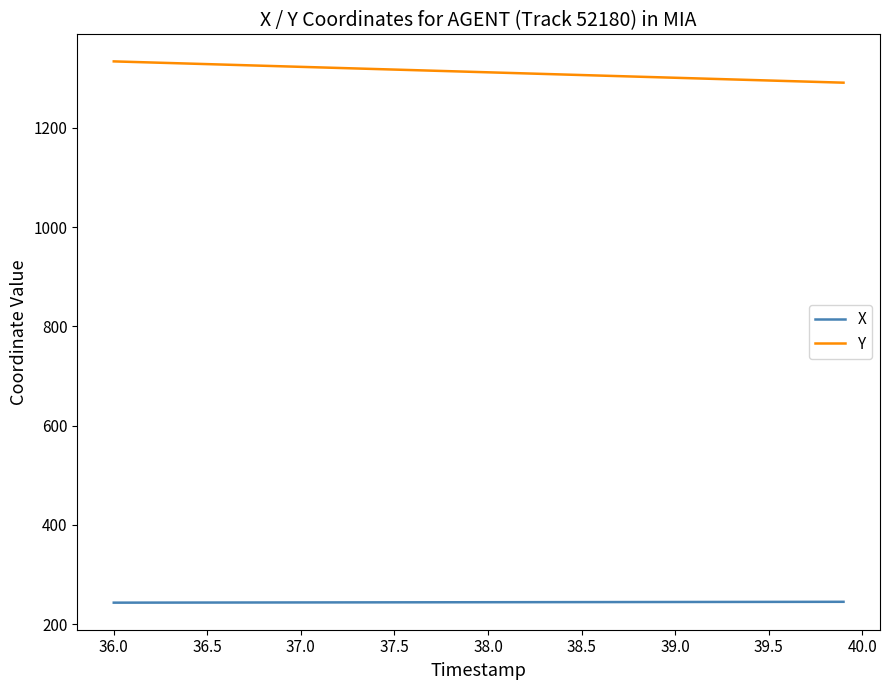

What is the highest value of the Y series?

1333.7